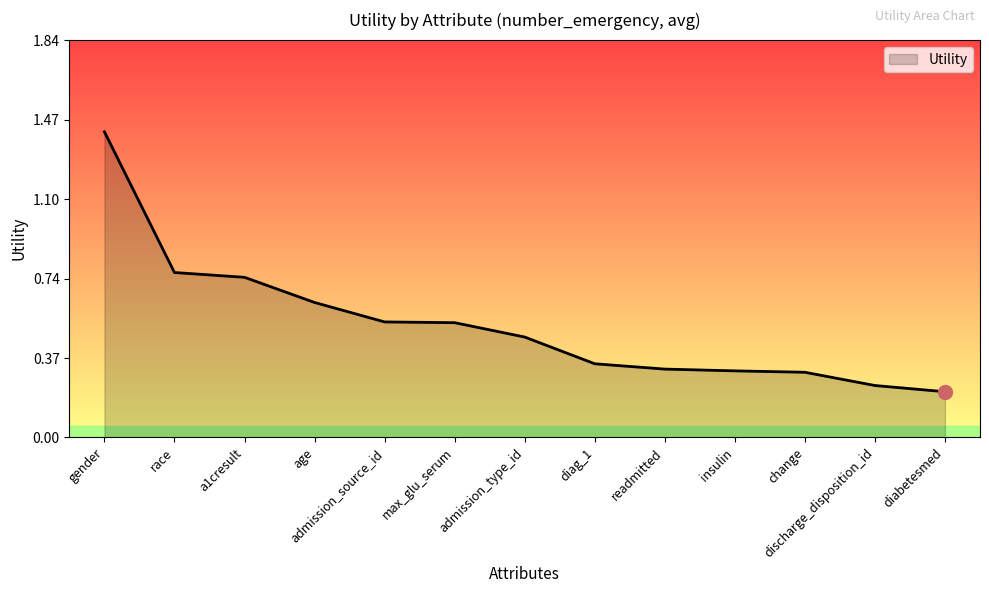

Count the number of data series in this chart.

1